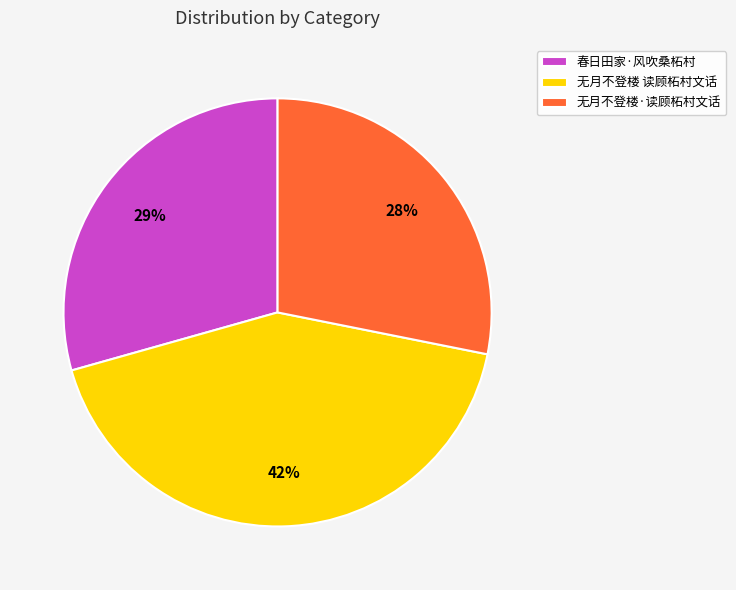

To the nearest percent, what portion does 无月不登楼 读顾柘村文话 represent?

42%